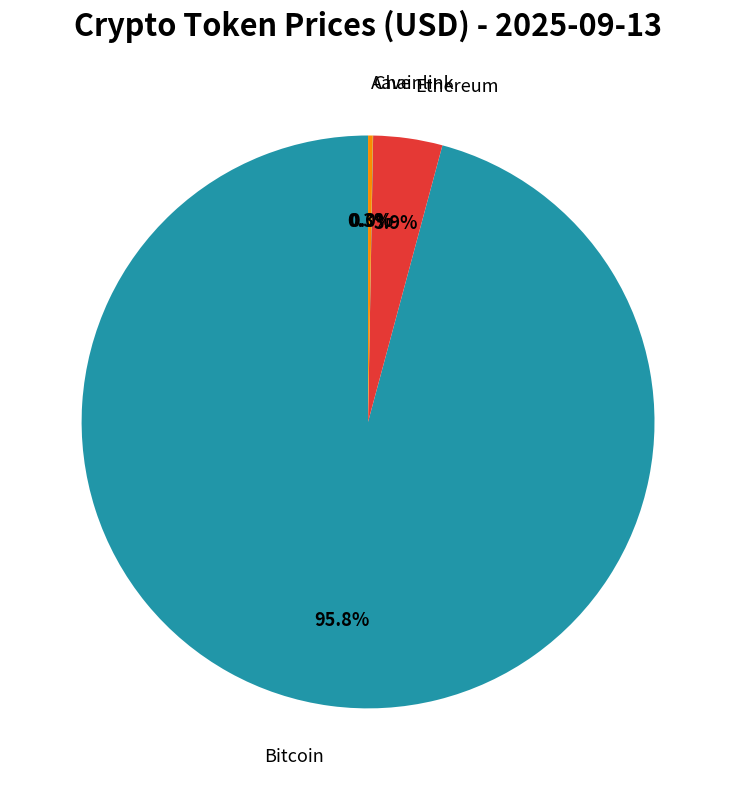

To the nearest percent, what is the difference between the largest and smallest slice percentages?

96%